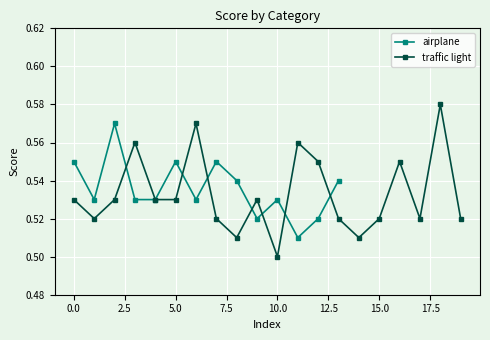

Count the values in the range 0 to 1.

14